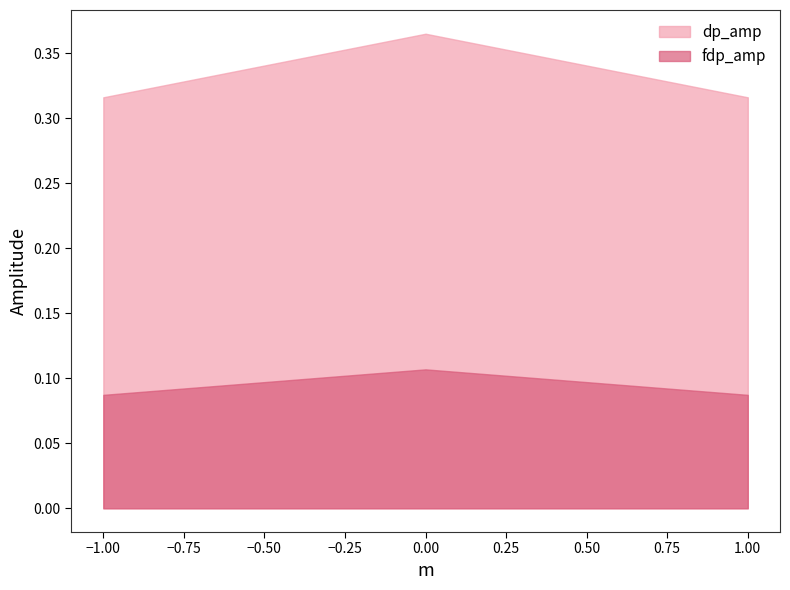

What is the lowest value of the fdp_amp series?

0.1